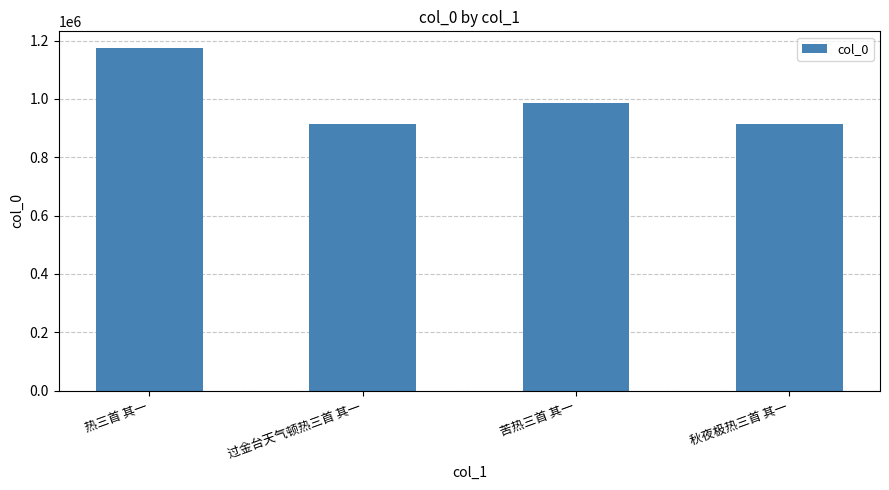

What is the value of the 1st bar from the left?

1173213